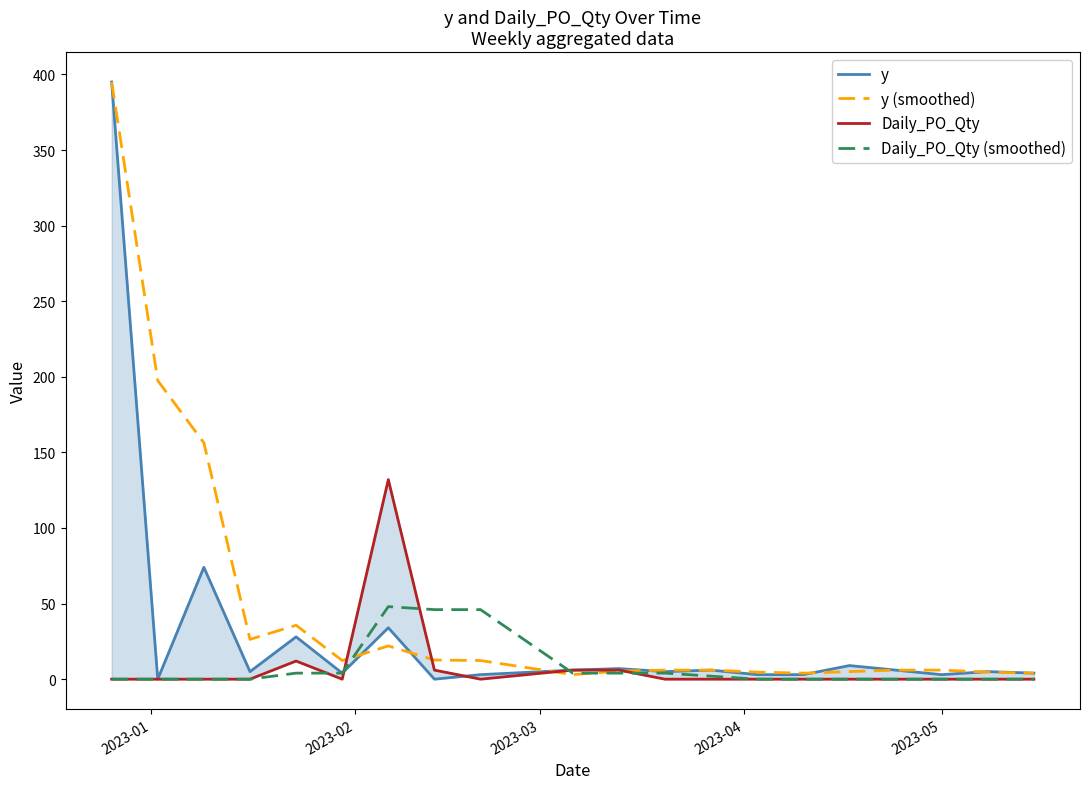

Reading right to left, transcribe all the data shown in this chart.

y: 4.0	5.0	3.0	6.0	9.0	3.0	3.0	6.0	5.0	7.0	6.0	3.0	0.0	34.0	4.0	28.0	5.0	74.0	0.0	395.0
y (smoothed): 4.0	4.7	6.0	6.0	5.0	4.0	4.7	6.0	6.0	5.3	3.0	12.3	12.7	22.0	12.3	35.7	26.3	156.3	197.5	395.0
Daily_PO_Qty: 0.0	0.0	0.0	0.0	0.0	0.0	0.0	0.0	0.0	6.0	6.0	0.0	6.0	132.0	0.0	12.0	0.0	0.0	0.0	0.0
Daily_PO_Qty (smoothed): 0.0	0.0	0.0	0.0	0.0	0.0	0.0	2.0	4.0	4.0	4.0	46.0	46.0	48.0	4.0	4.0	0.0	0.0	0.0	0.0